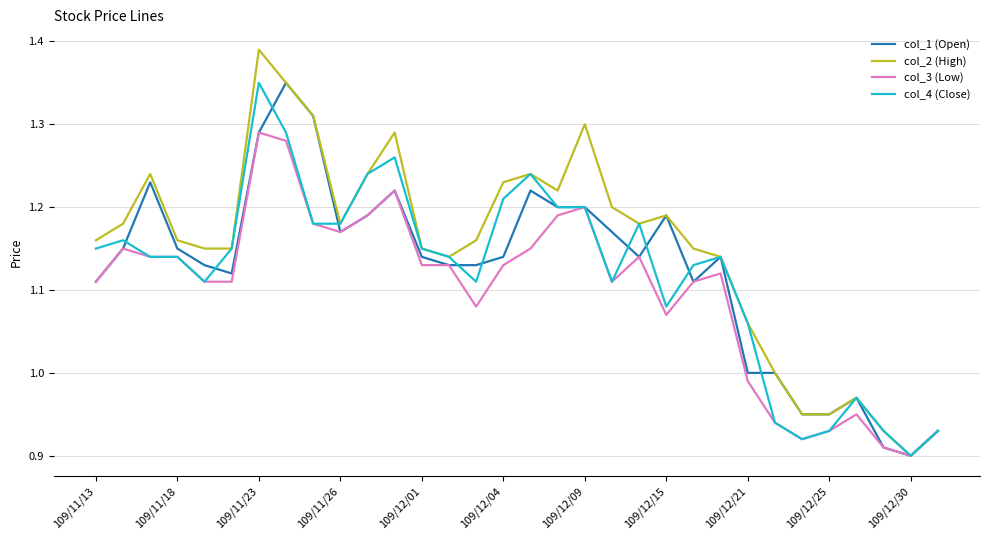

Which series has the largest range (max minus min)?

col_2 (High)